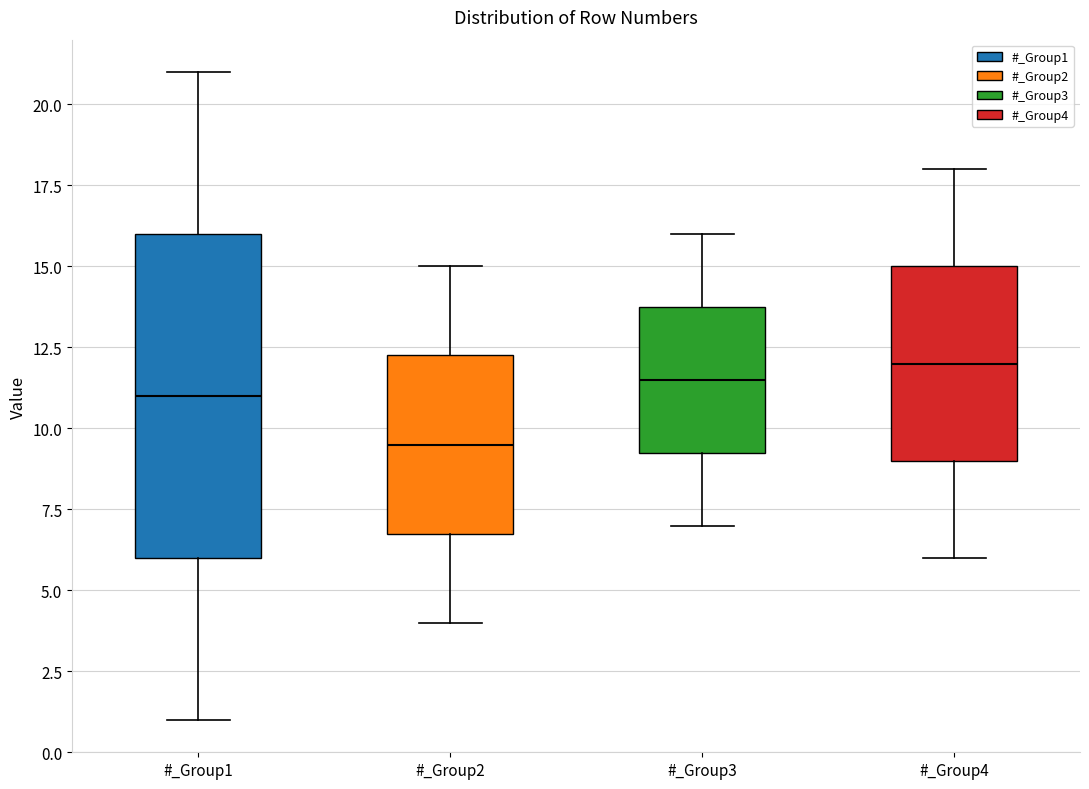

Reading left to right, read every box against the y-axis: the position of its median line, the range the box covers, and the ends of its whiskers. The values are not printed on the chart, so give them approximately, as read against the axis.

#_Group1: median 11.0, box 6.0 to 16.0, whiskers 1.0 to 21.0
#_Group2: median 9.5, box 7.0 to 12.5, whiskers 4.0 to 15.0
#_Group3: median 11.5, box 9.5 to 14.0, whiskers 7.0 to 16.0
#_Group4: median 12.0, box 9.0 to 15.0, whiskers 6.0 to 18.0